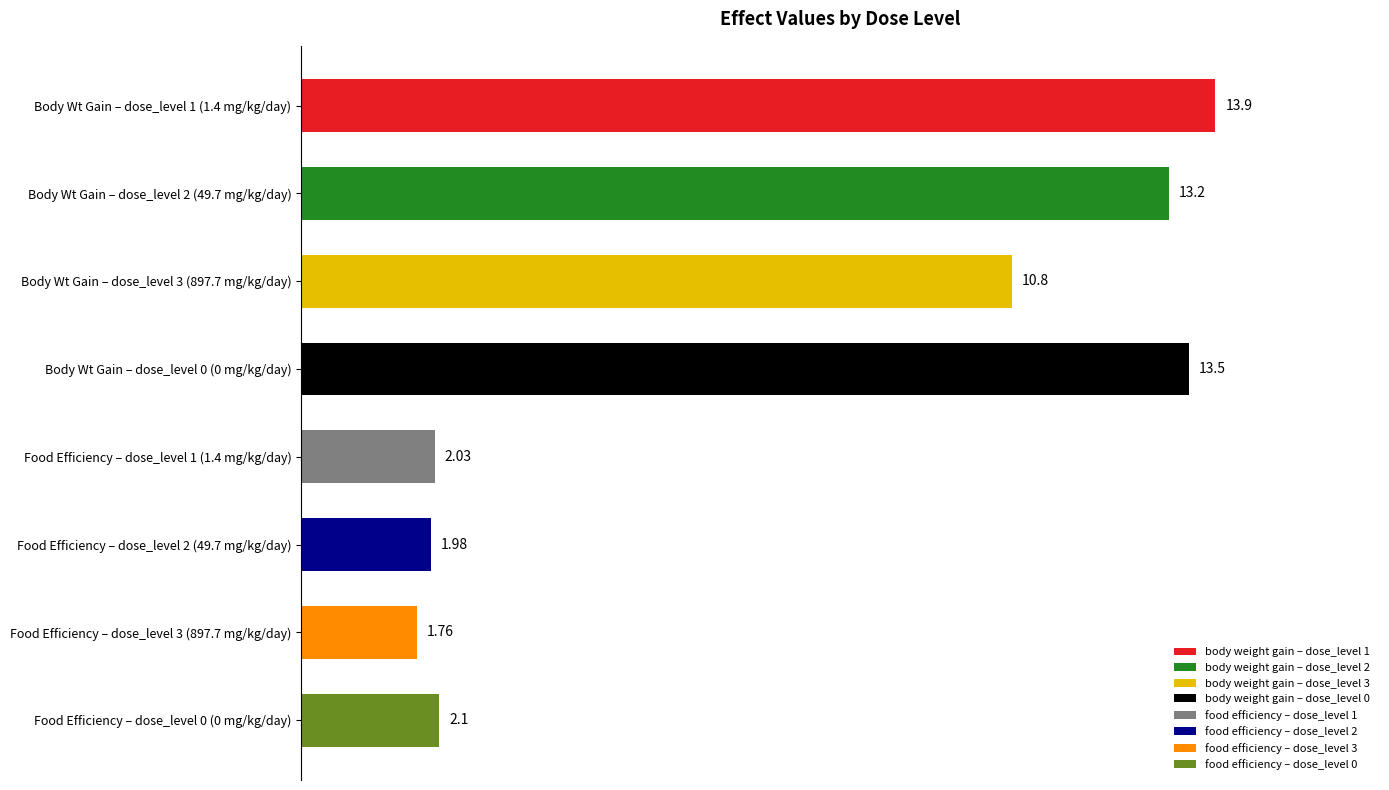

What is the change in value from Body Wt Gain – dose_level 0 (0 mg/kg/day) to Body Wt Gain – dose_level 3 (897.7 mg/kg/day)?

-2.7